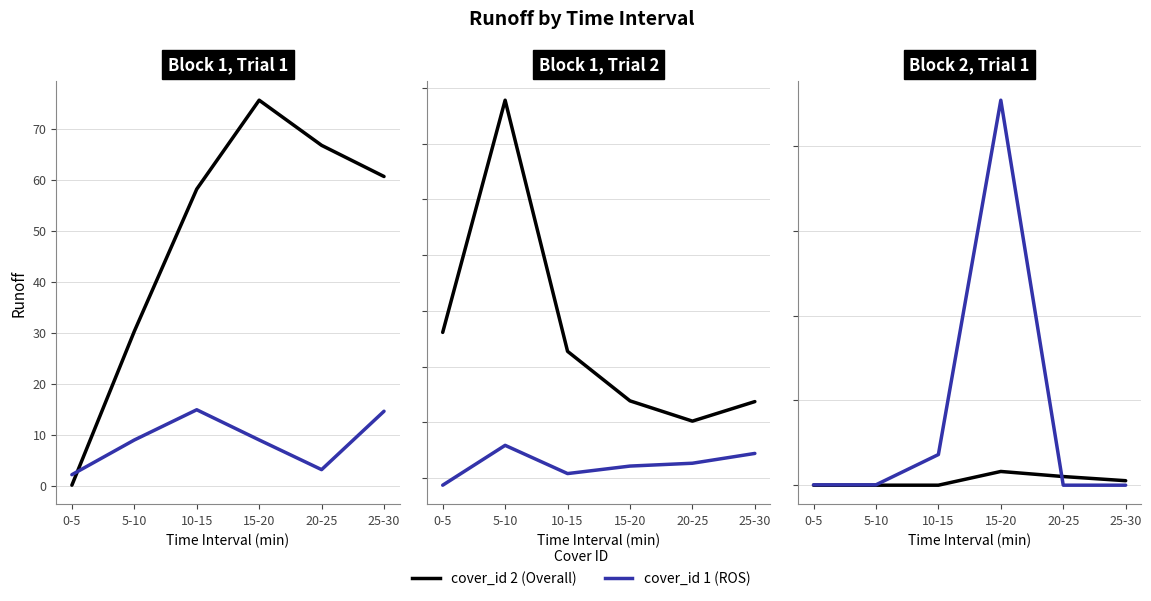

Reading right to left, what are all the values shown in this chart?

cover_id 2: 1.1	2.0	3.2	0.0	0.0	0.0
cover_id 1: 0.0	0.0	90.8	7.2	0.1	0.1